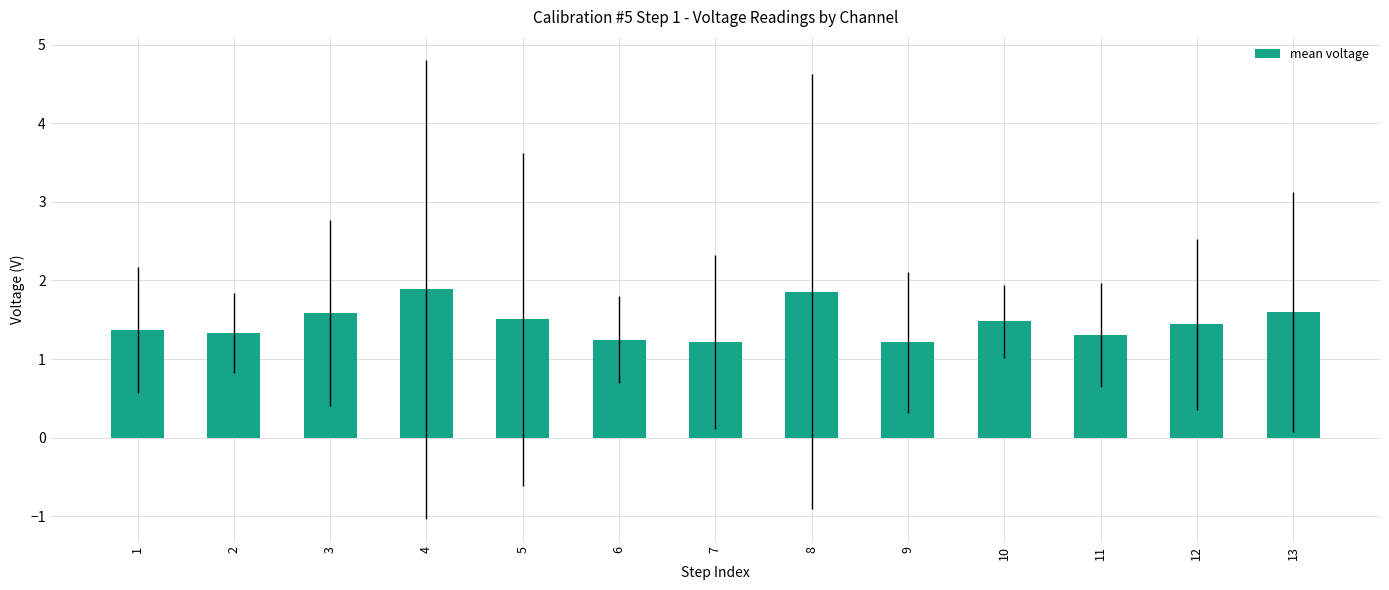

Count the values in the range 1 to 2.

13